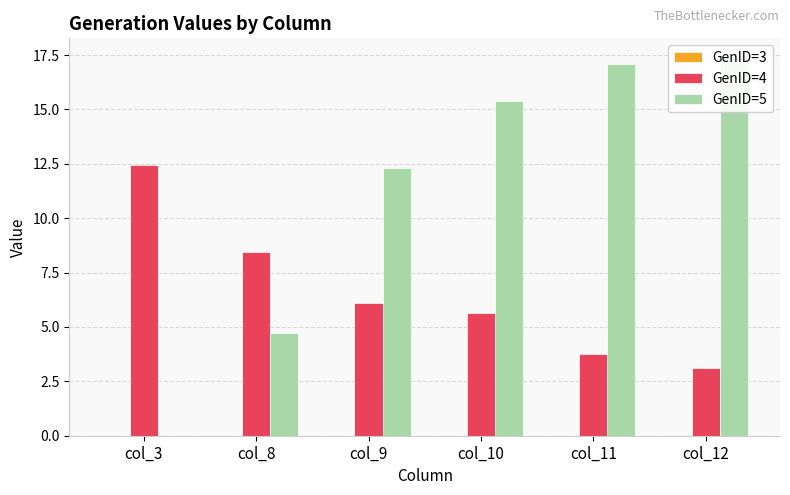

Between col_10 and col_12, which is larger?

col_10